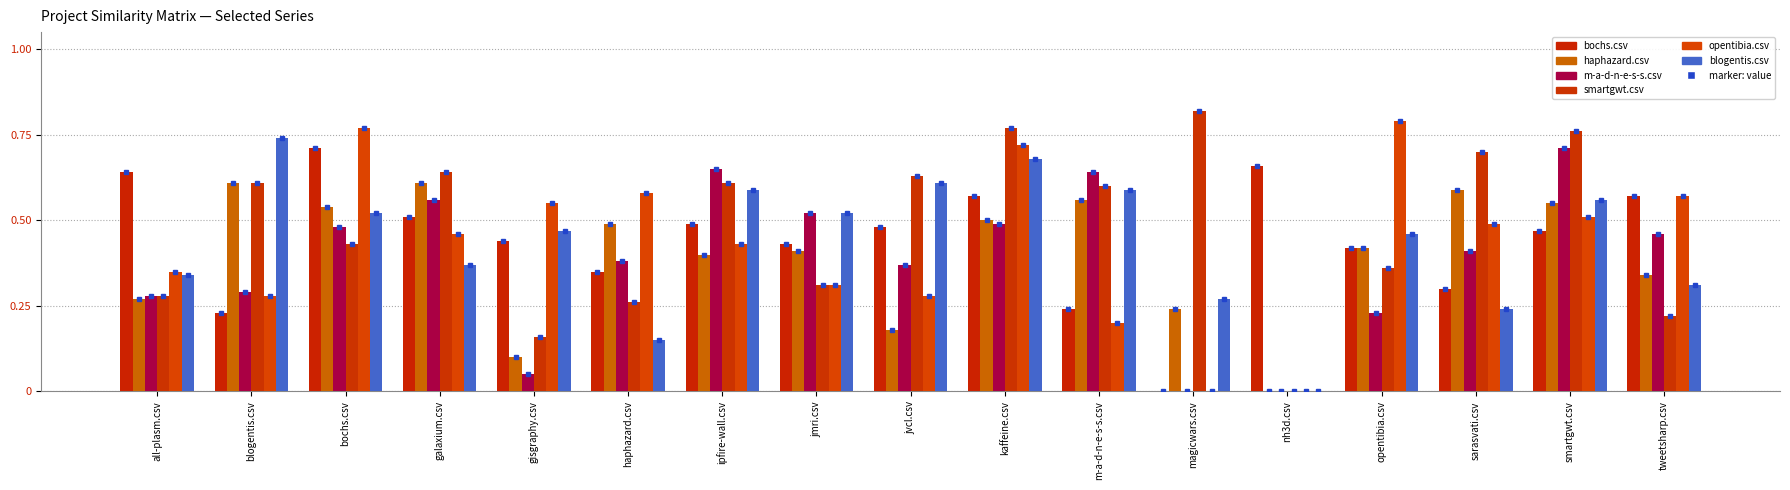

How many groups of bars are there?

17